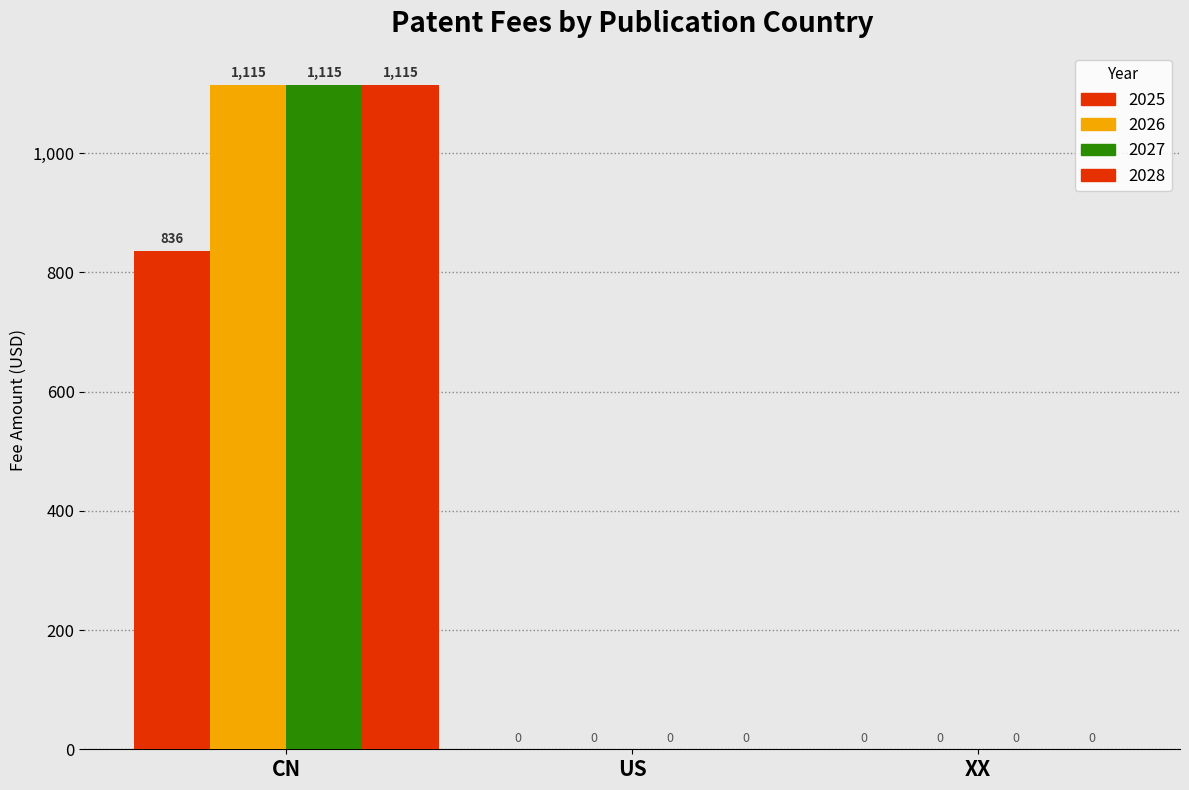

What is the sum of the 2027 values at CN and US?

1114.7